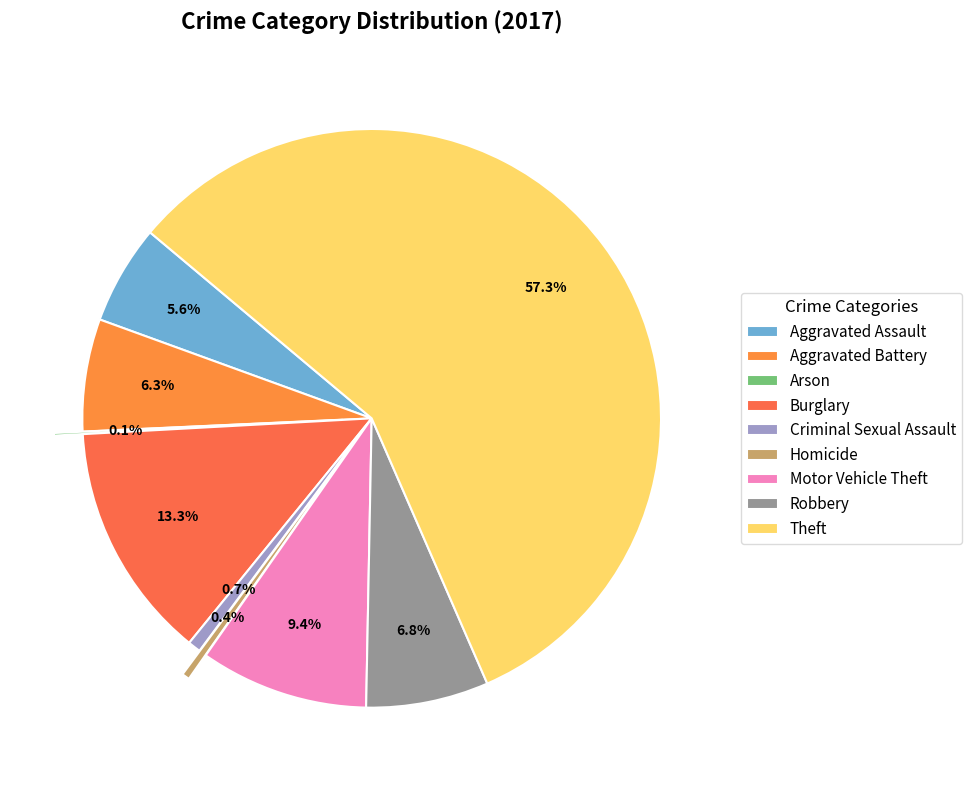

What is the largest slice in the pie chart?

Theft